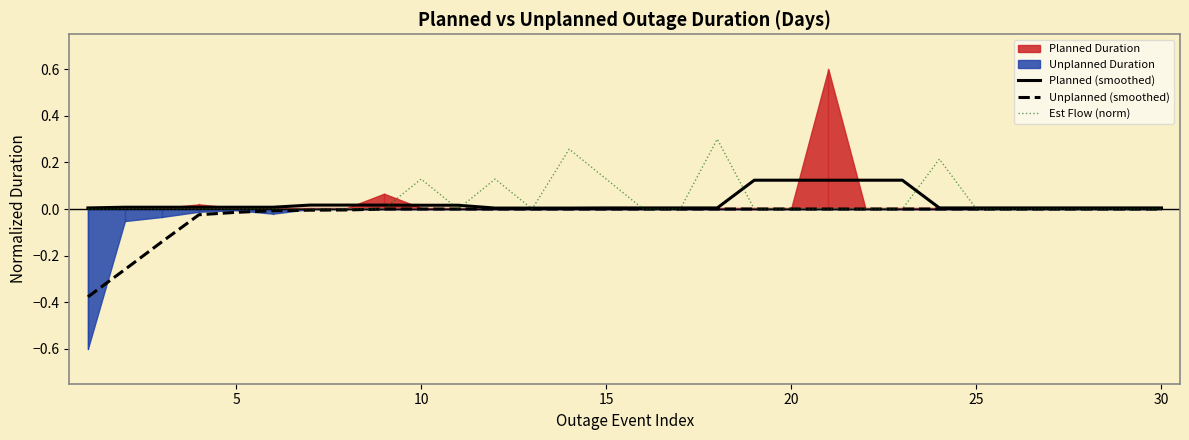

Does the chart display data point markers on the line(s)?

No